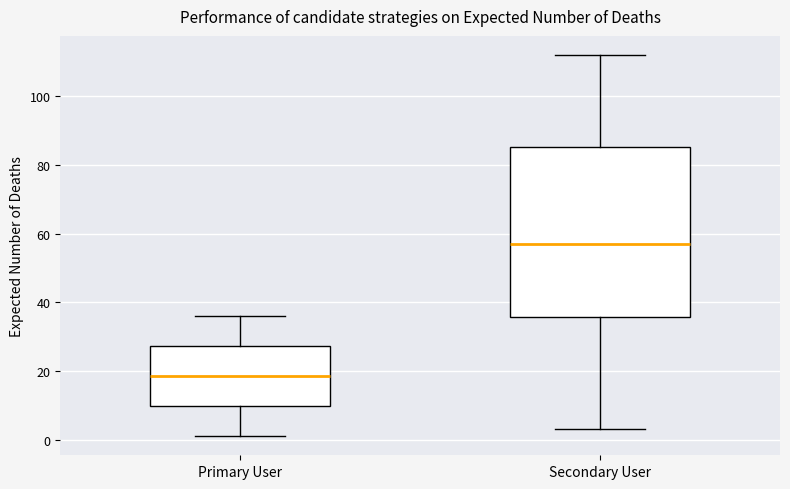

Reading left to right, transcribe this box plot: for each box, give where its median line is, the range the box spans, and where its two whiskers end, as read against the y-axis. The values are not printed on the chart, so give them approximately, as read against the axis.

Primary User: median 18, box 10 to 28, whiskers 2 to 36
Secondary User: median 58, box 36 to 86, whiskers 4 to 112